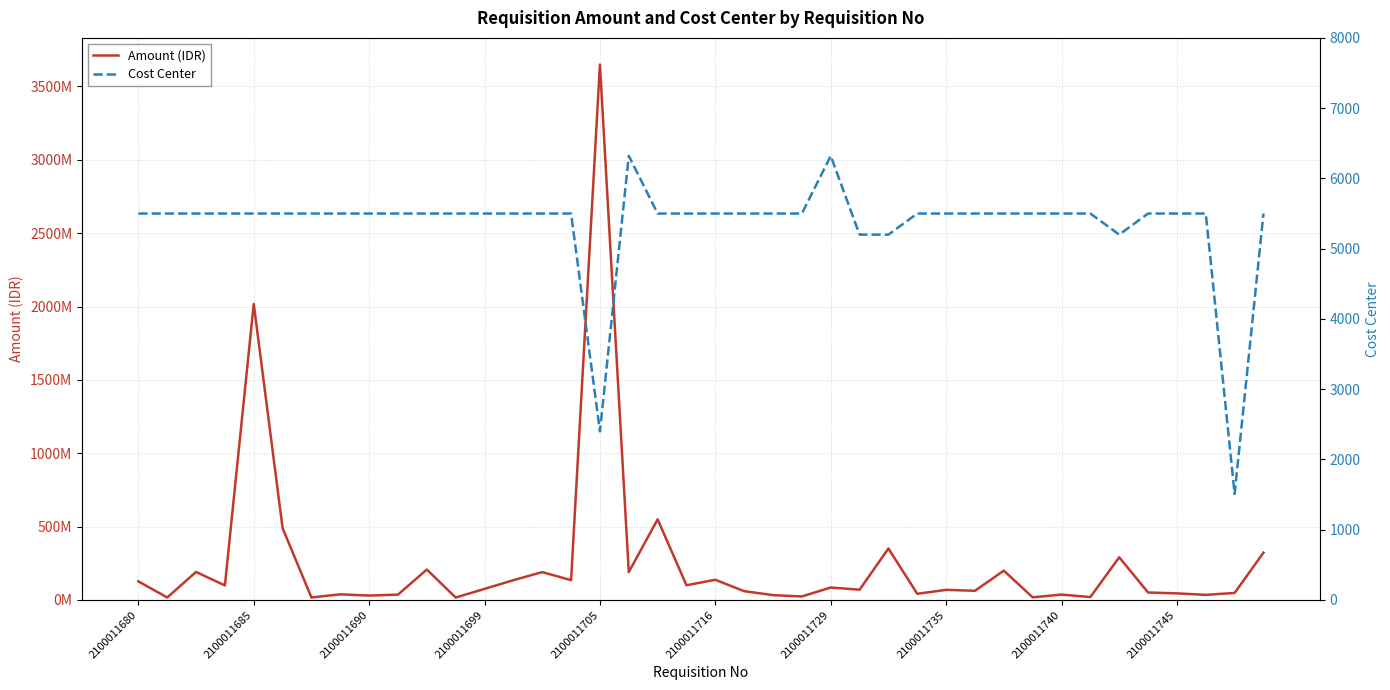

Is this an area chart (filled region under the line)?

No